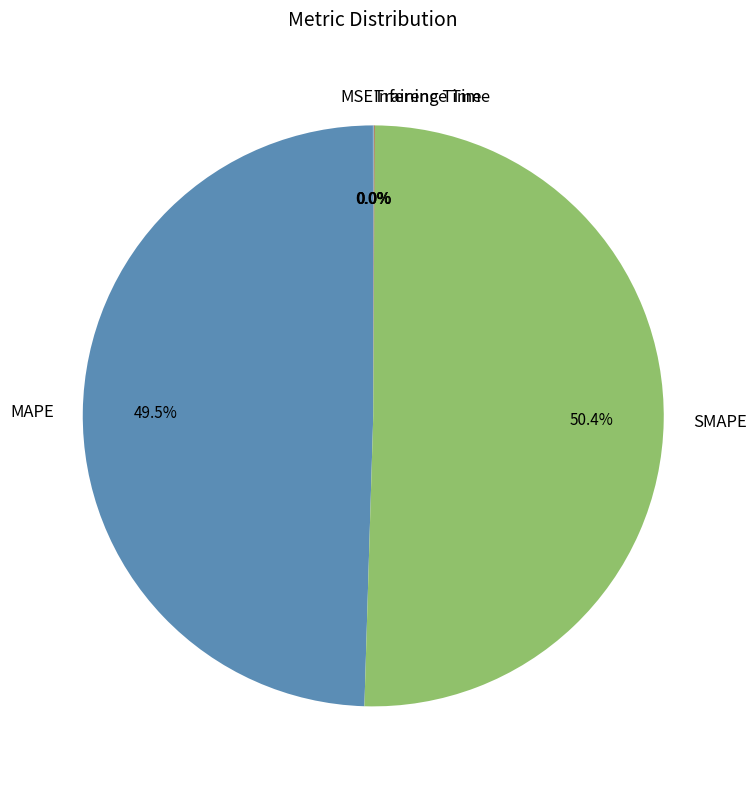

Which has a higher value, MAPE or SMAPE?

SMAPE